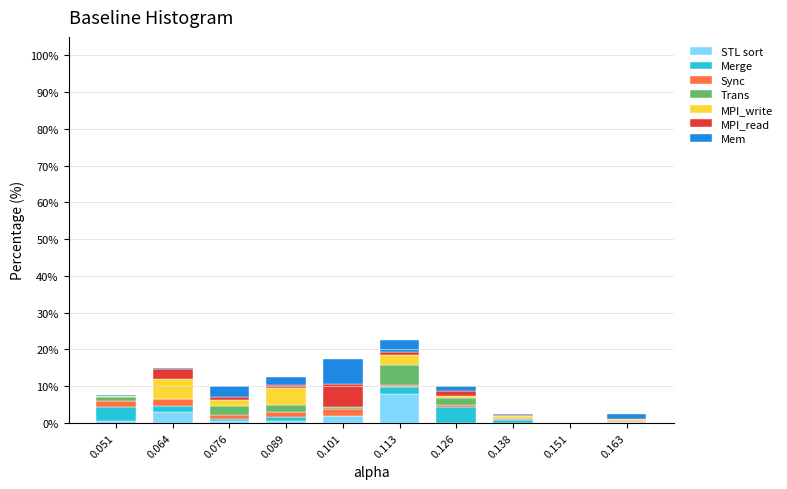

What is the highest value of the STL sort series?

8.0